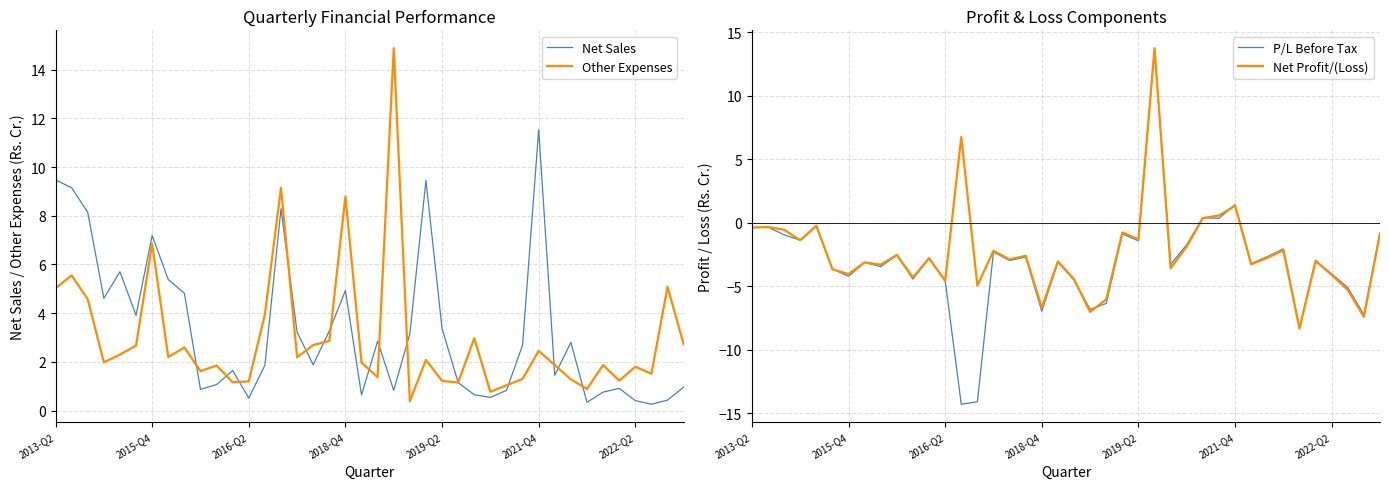

What are all the series names shown in the legend?

Net Sales, Other Expenses, P/L Before Tax, Net Profit/(Loss)